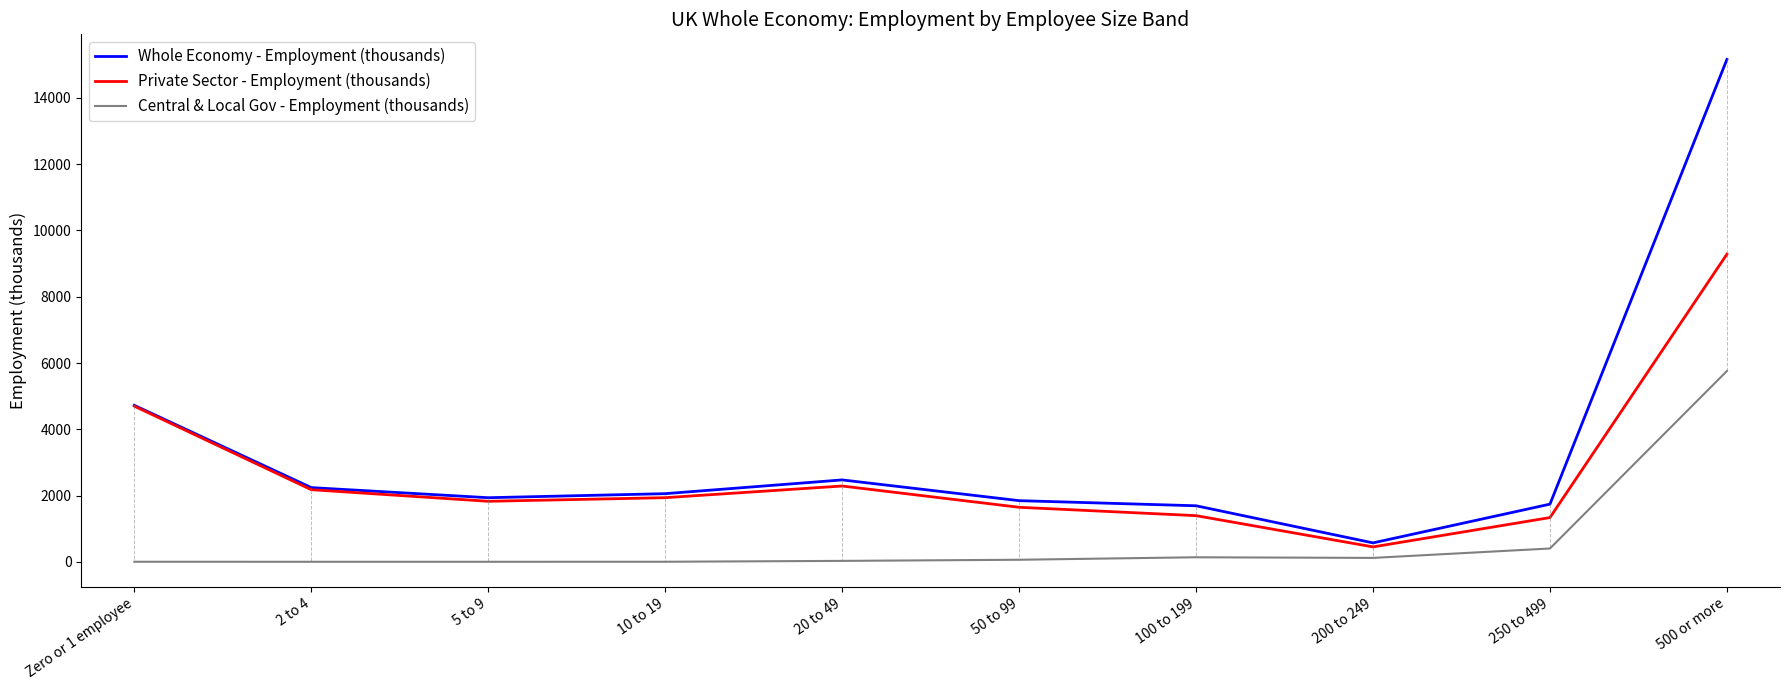

At which label does Central & Local Gov - Employment (thousands) reach its peak?

500 or more